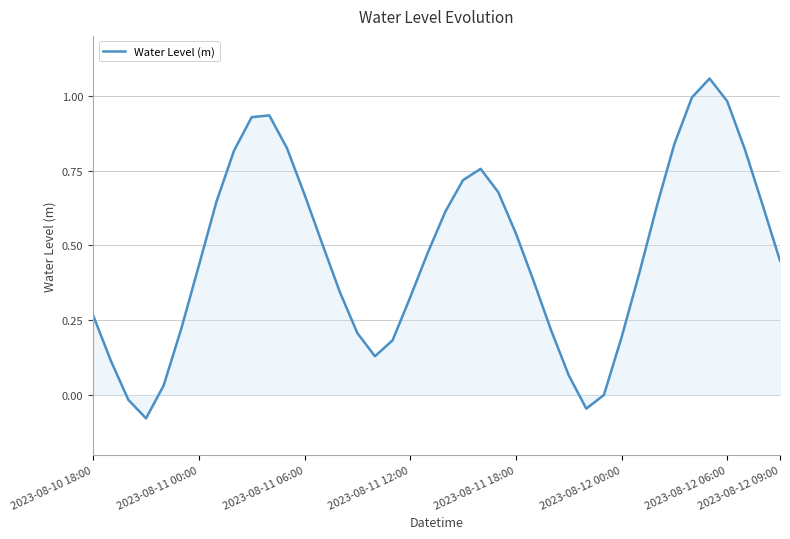

Is this an area chart (filled region under the line)?

Yes